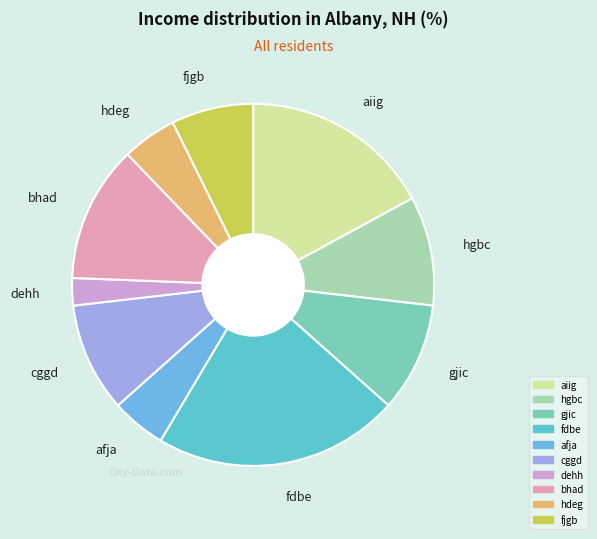

Is the sum of gjic and afja greater than half?

No